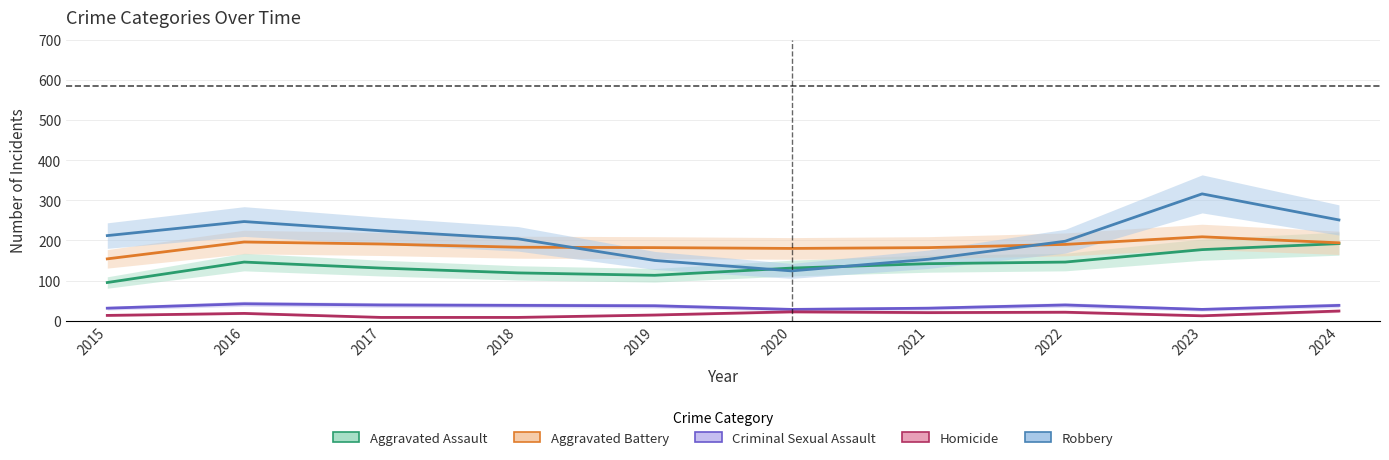

Is it true that Aggravated Assault equals 192 at 2024?

True